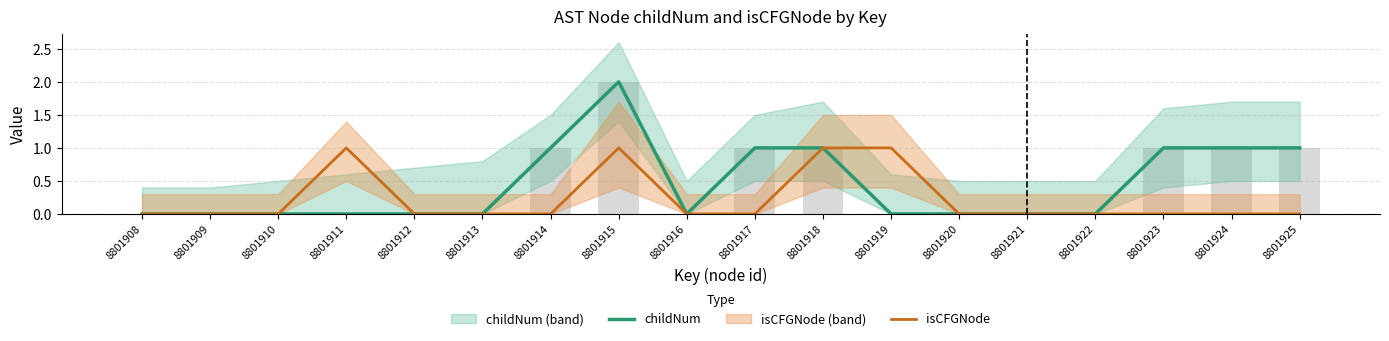

Reading left to right, transcribe all the data shown in this chart.

childNum: 8801908=0	8801909=0	8801910=0	8801911=0	8801912=0	8801913=0	8801914=1	8801915=2	8801916=0	8801917=1	8801918=1	8801919=0	8801920=0	8801921=0	8801922=0	8801923=1	8801924=1	8801925=1
isCFGNode: 8801908=0	8801909=0	8801910=0	8801911=1	8801912=0	8801913=0	8801914=0	8801915=1	8801916=0	8801917=0	8801918=1	8801919=1	8801920=0	8801921=0	8801922=0	8801923=0	8801924=0	8801925=0